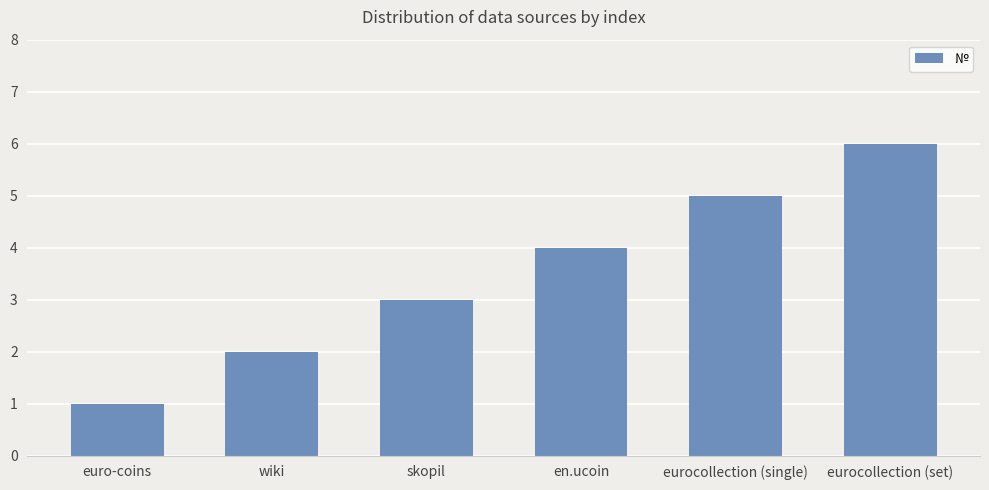

What is the ratio of the value at eurocollection (single) to the value at euro-coins?

5.0